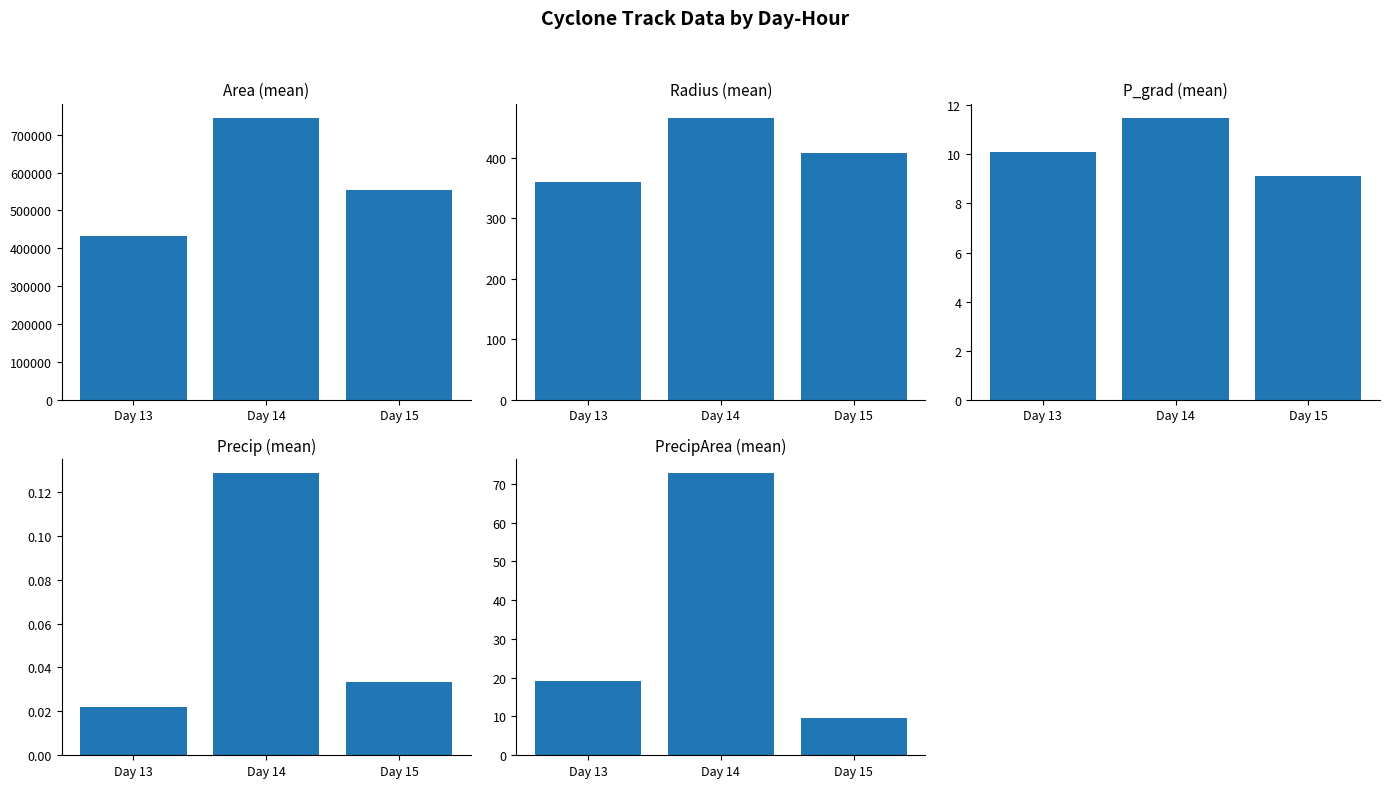

Does the chart contain stacked bars?

No